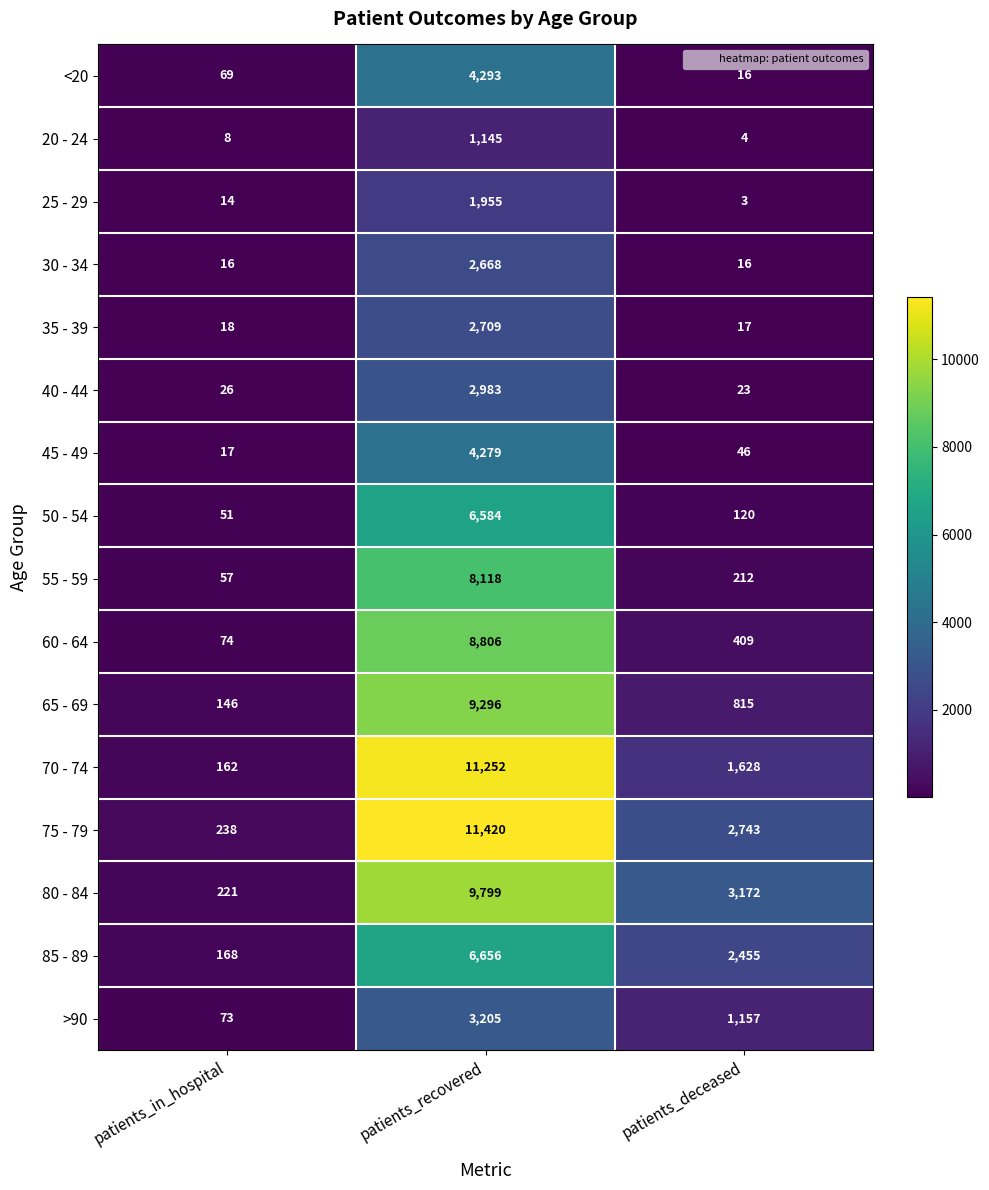

At which label does >90 first exceed 1157?

patients_recovered